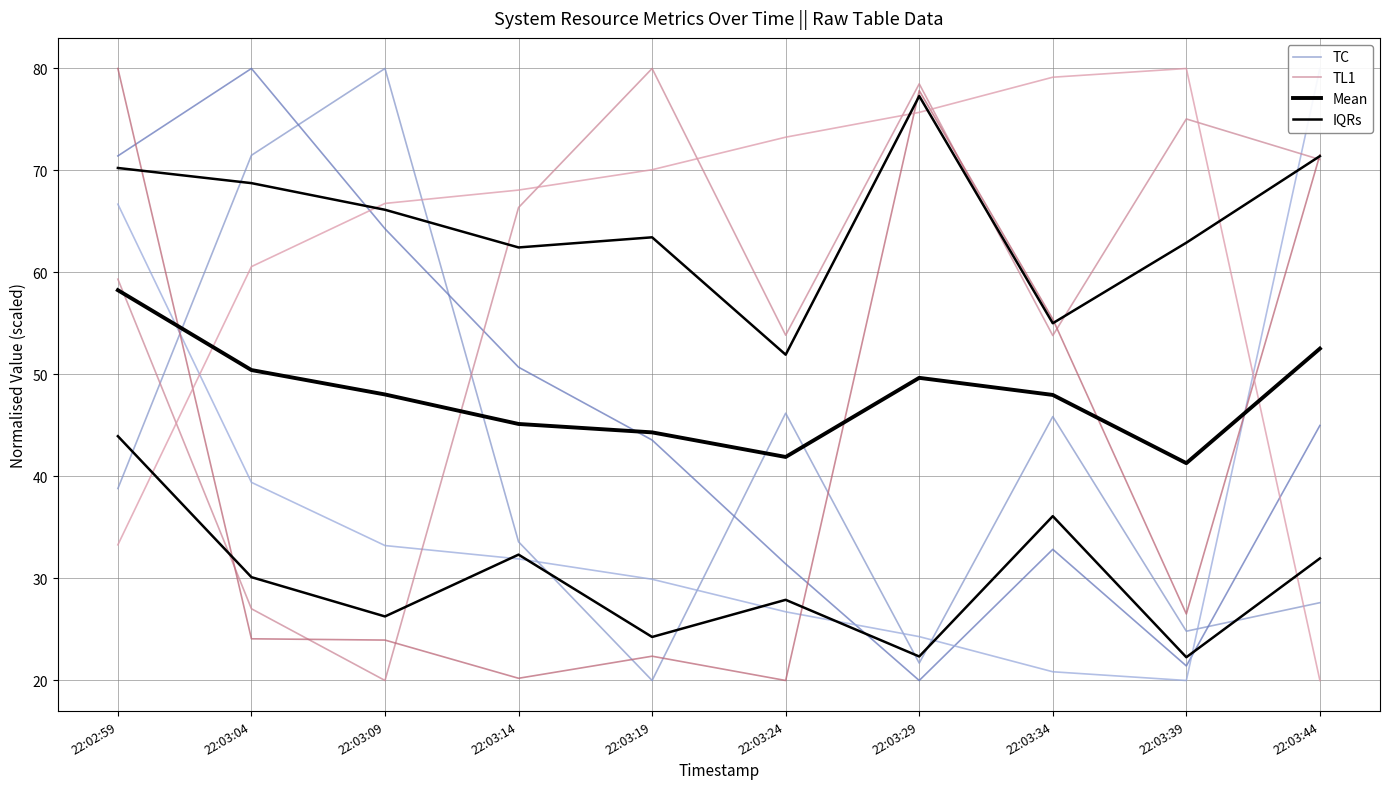

How many values in the TL1 series are below 66?

5